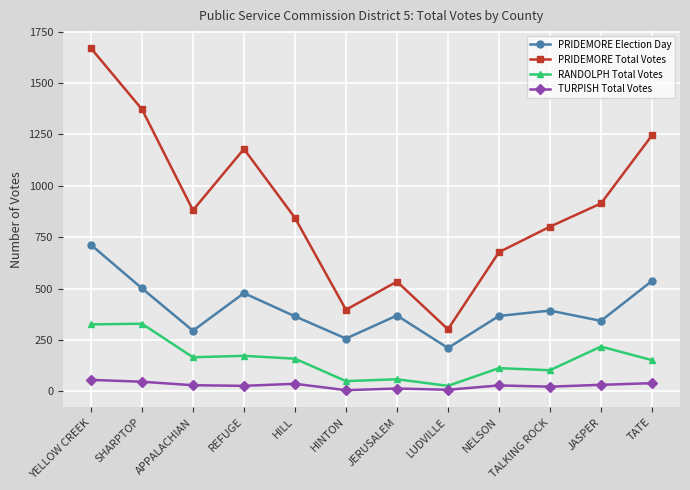

True or false: PRIDEMORE Total Votes has more than 1 interior local peaks.

True